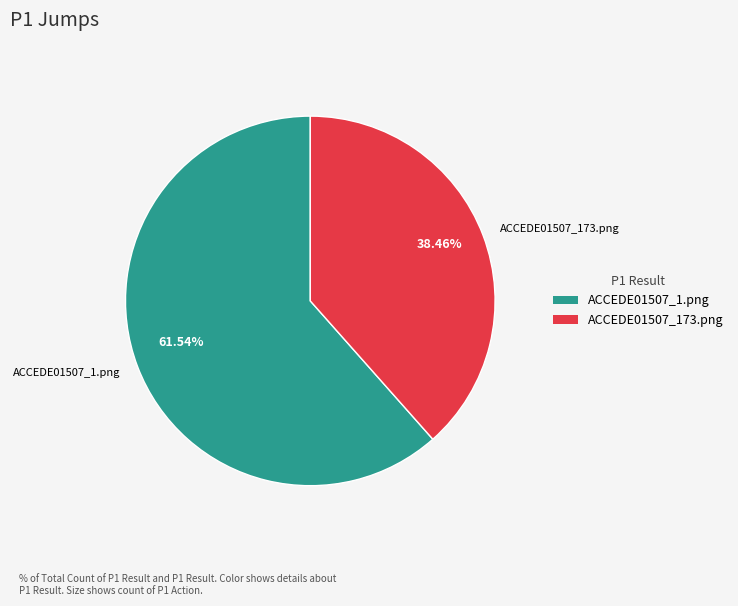

Do ACCEDE01507_173.png and ACCEDE01507_1.png together represent more than half of the pie?

Yes